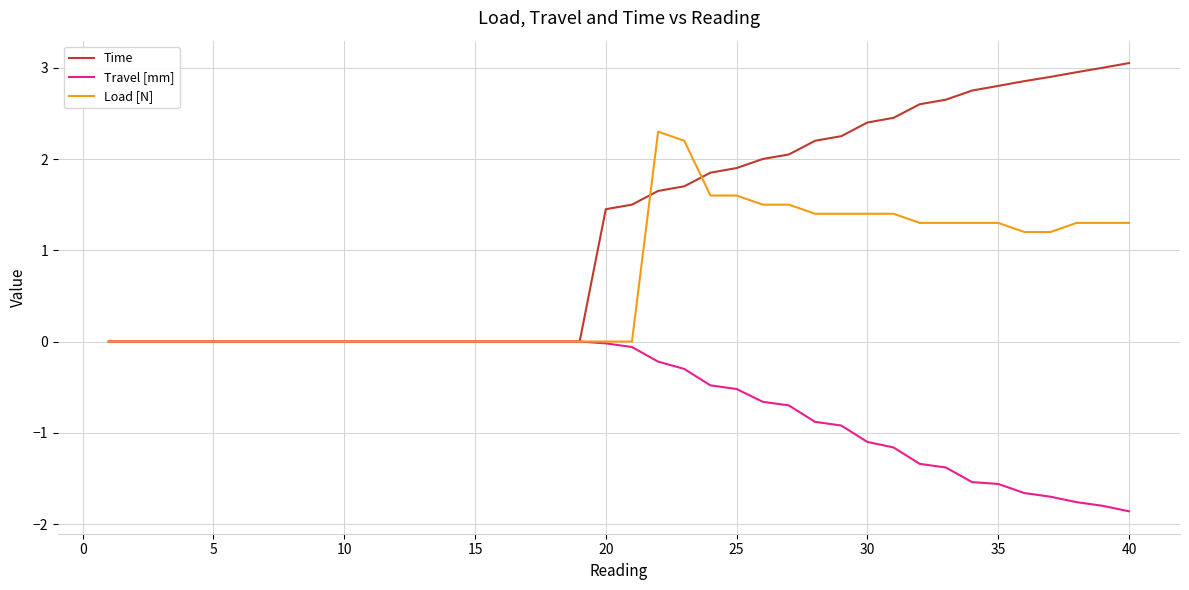

List the series in order of their overall mean, lowest first.

Travel [mm], Load [N], Time